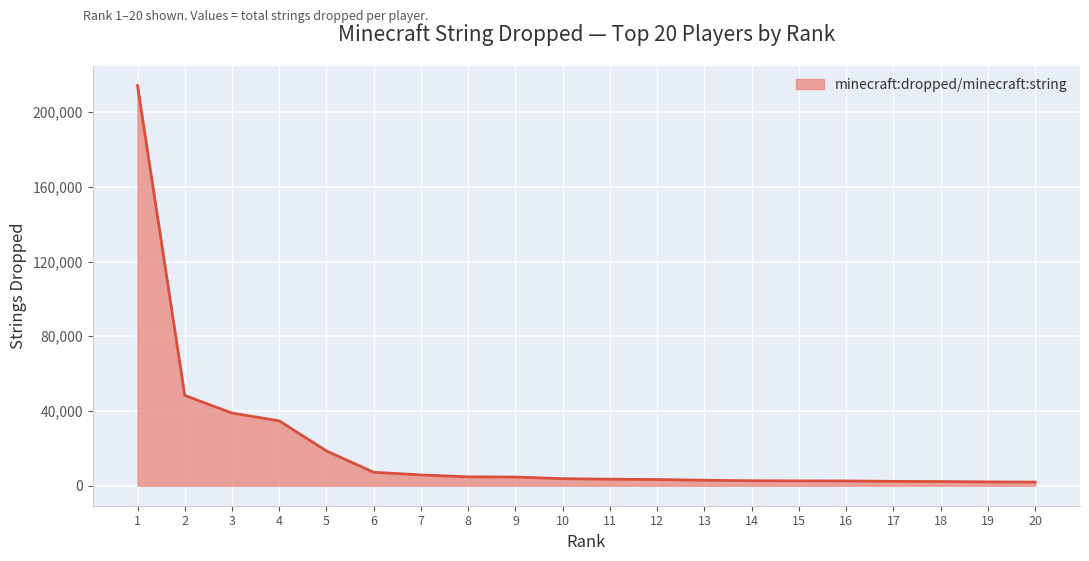

What is the change in value from 1 to 7?

-208401